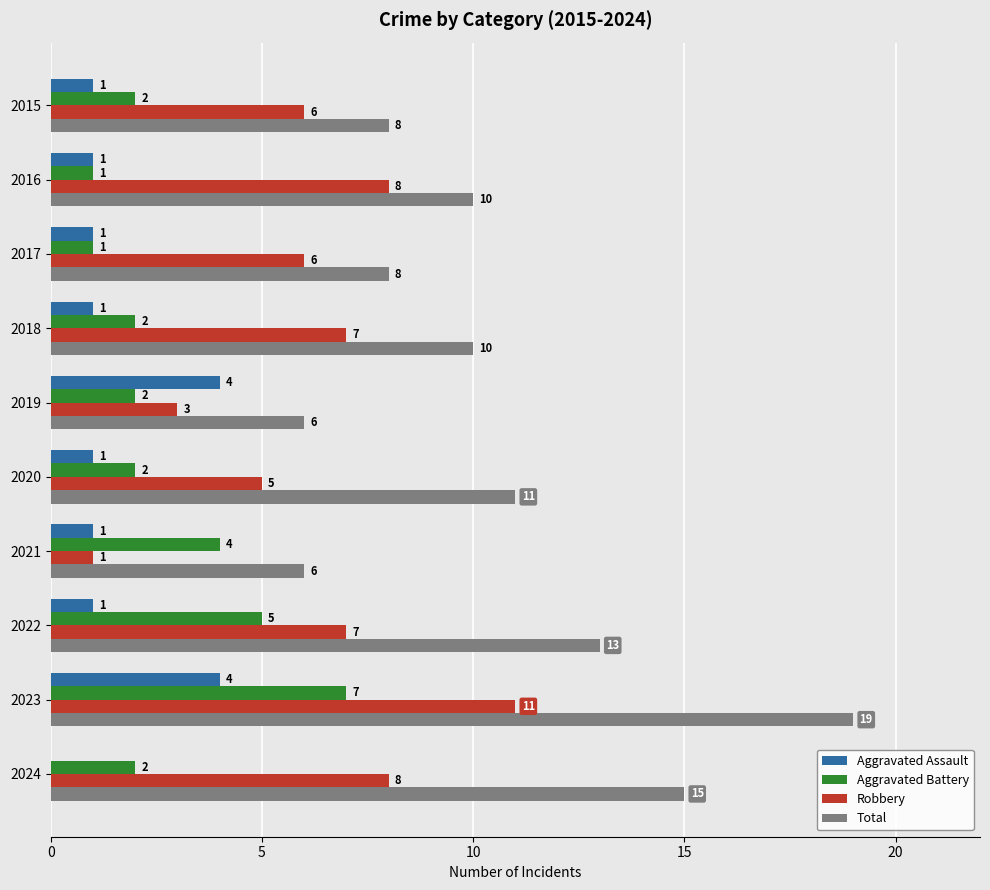

At which category is the sum across all series the highest?

2023